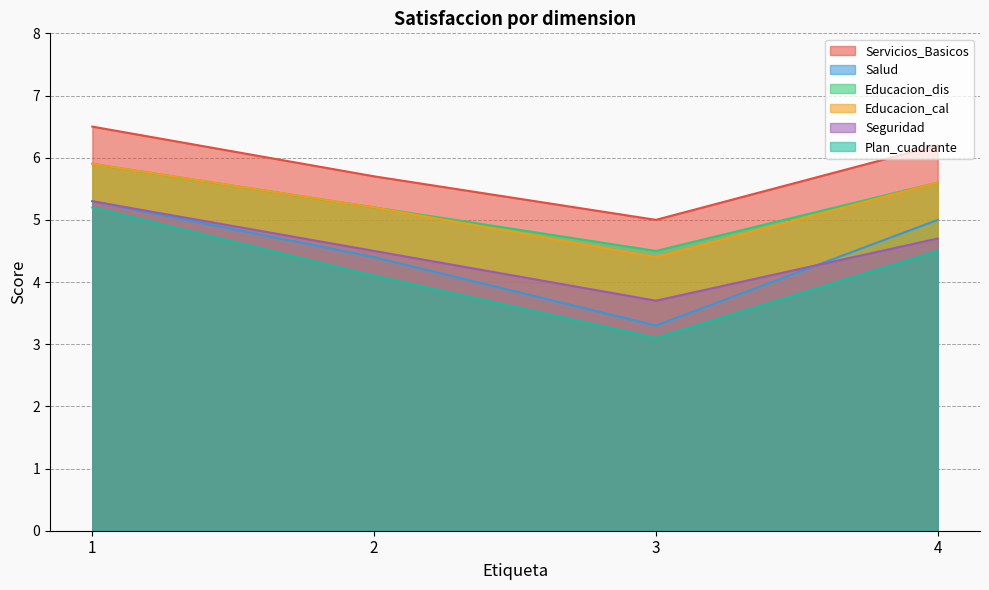

Where is Seguridad nearest to the value 4?

3